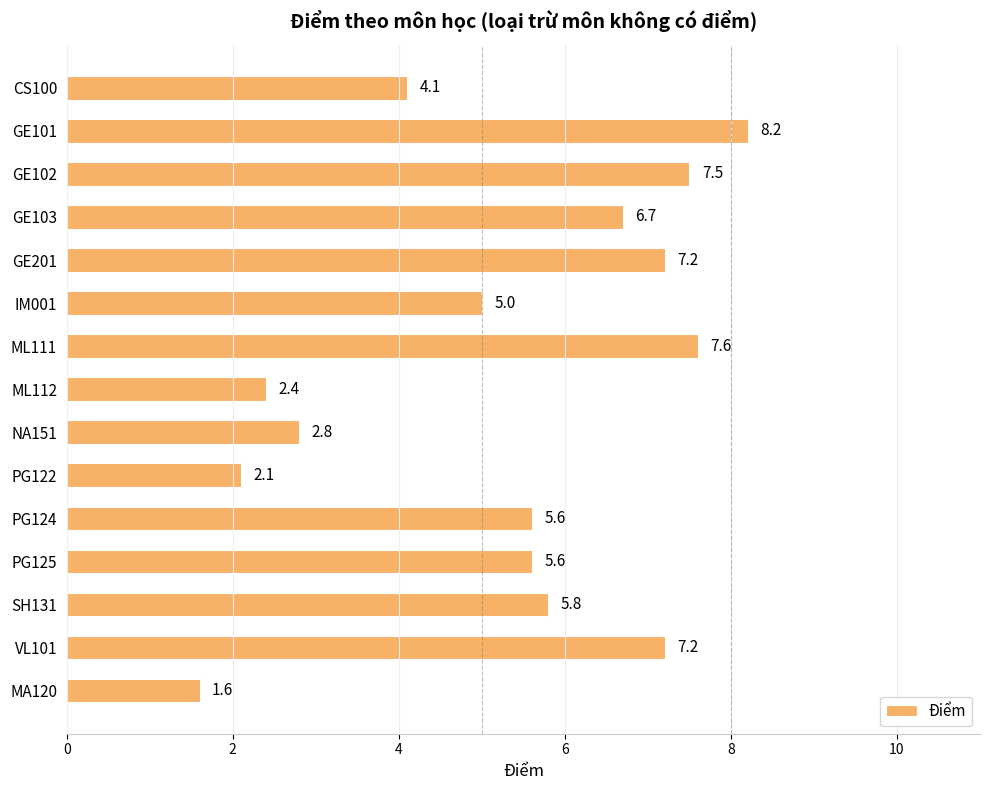

What is the difference between the maximum and minimum values?

6.6